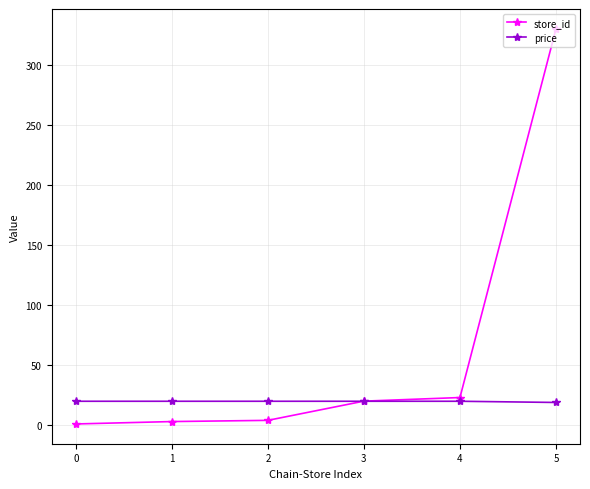

How many lines are shown in the chart?

2